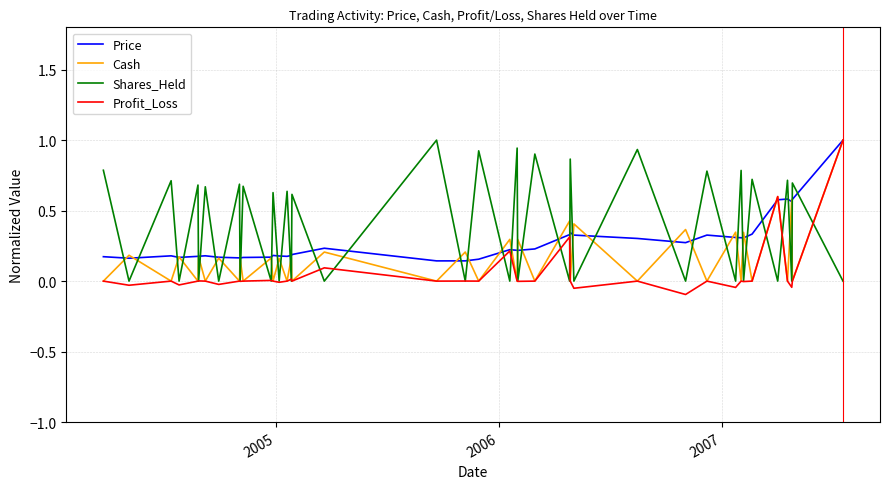

True or false: Shares_Held and Price cross at least once.

True